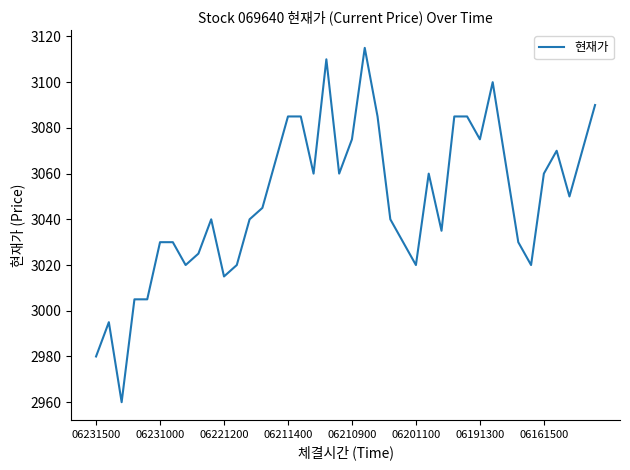

What is the difference between the maximum and minimum values?

155